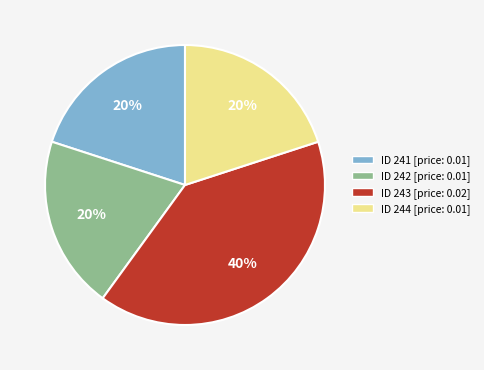

To the nearest percent, what is the average slice percentage?

25%